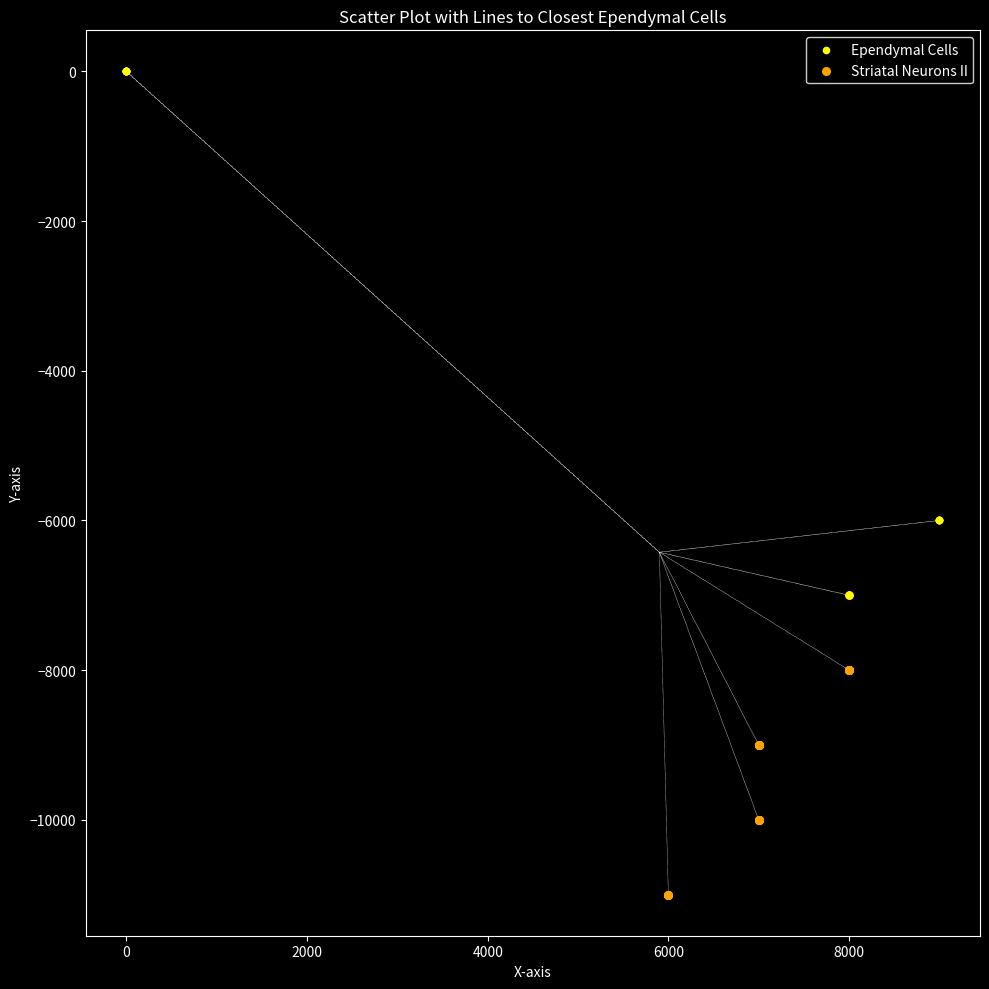

What are all the series names shown in the legend?

Ependymal Cells, Striatal Neurons II